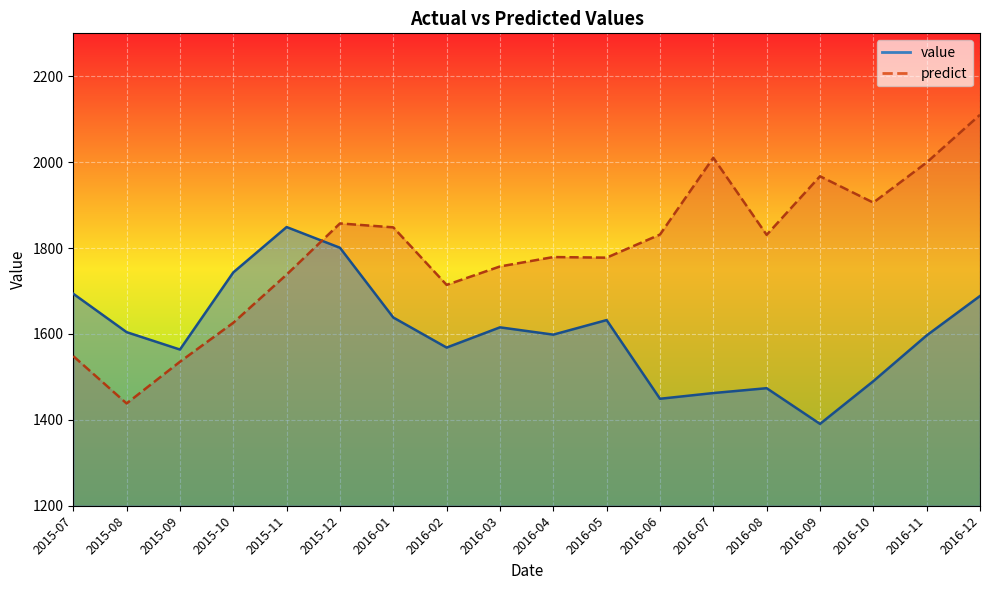

Is this an area chart (filled region under the line)?

No